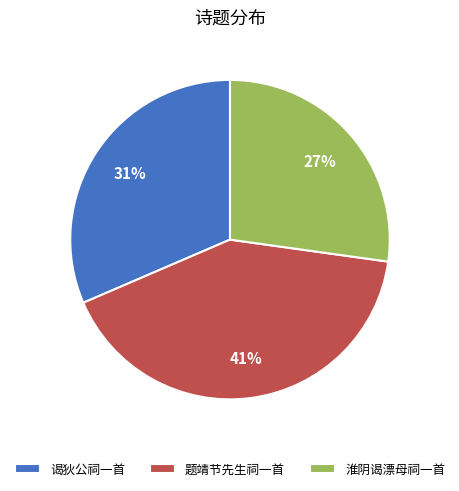

Combined, do 谒狄公祠一首 and 题靖节先生祠一首 account for over 50%?

Yes